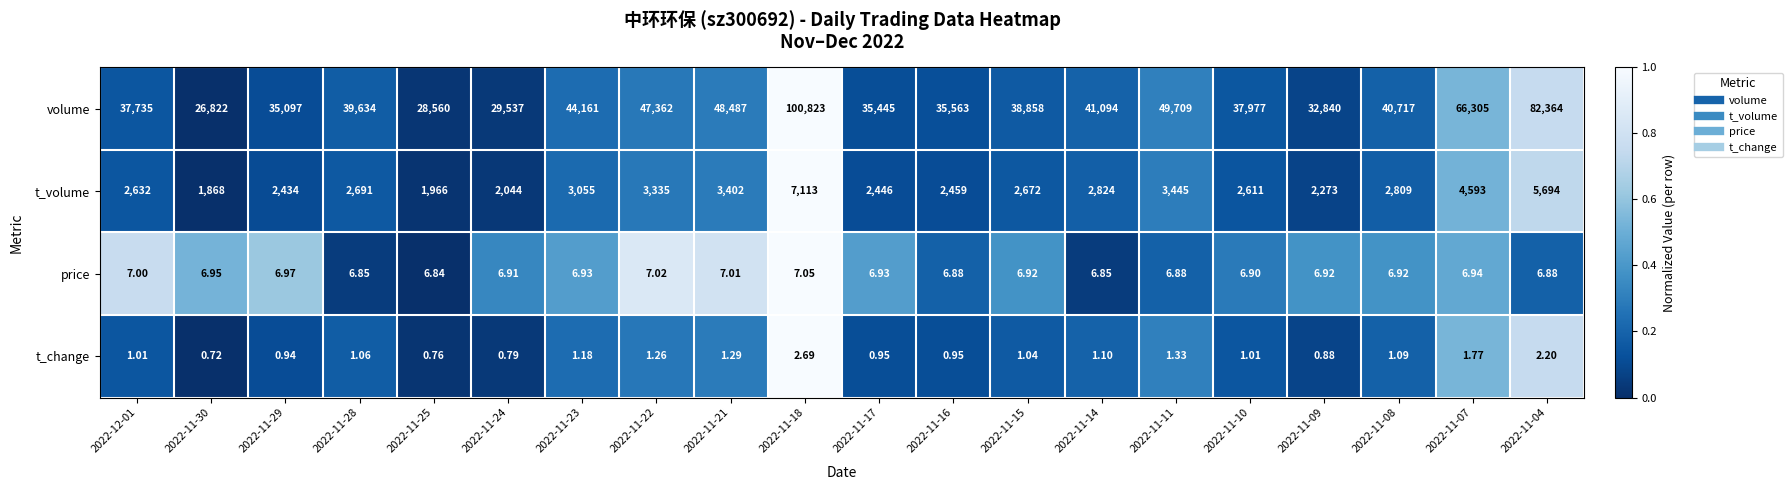

Which category has the highest value across all series?

2022-11-18